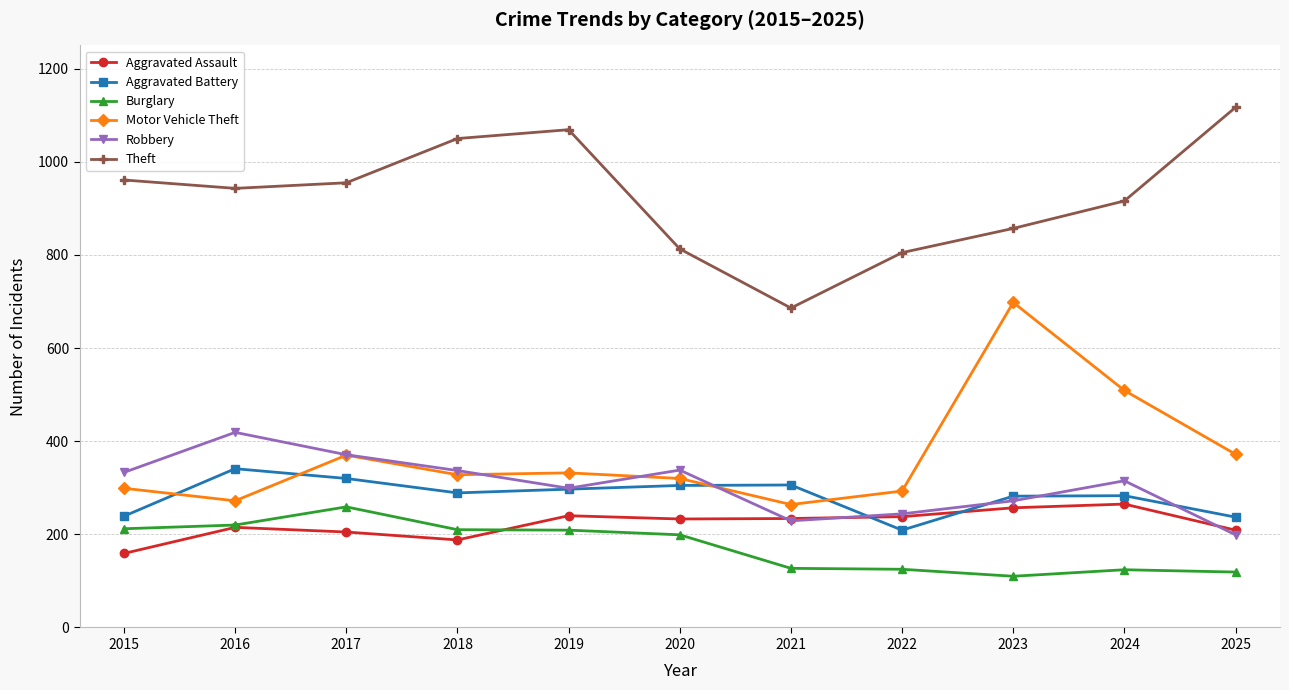

What are all the series names shown in the legend?

Aggravated Assault, Aggravated Battery, Burglary, Motor Vehicle Theft, Robbery, Theft